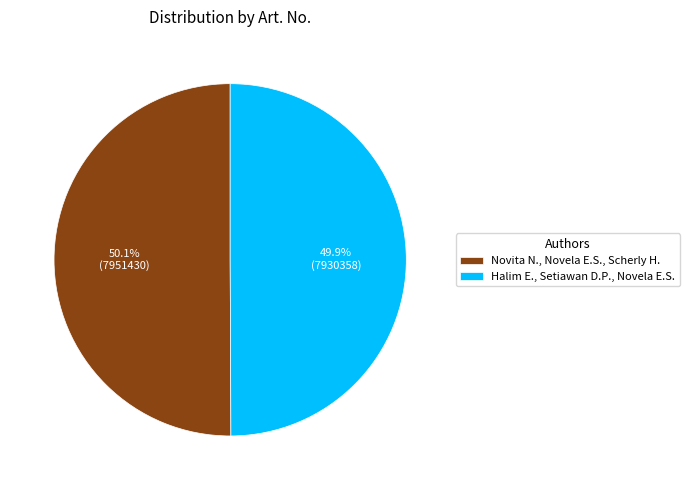

How many segments does this pie chart have?

2